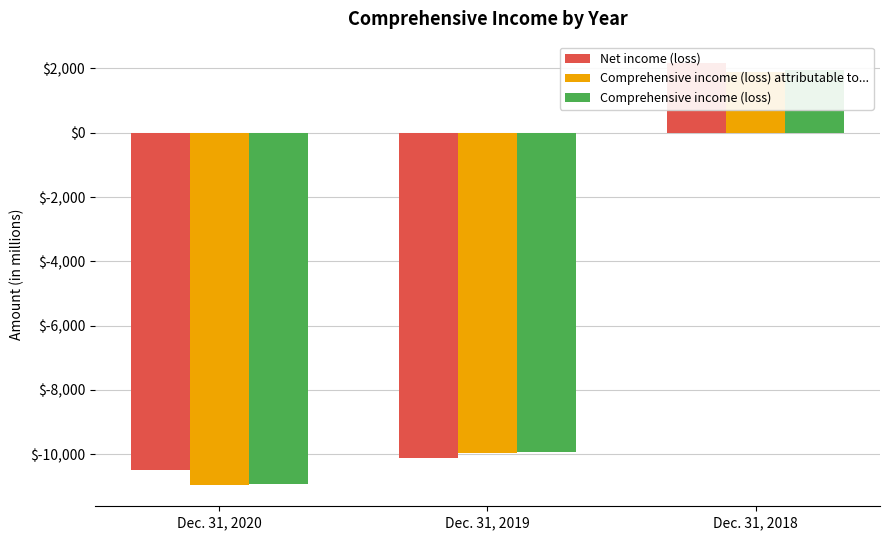

What is the sum of all Comprehensive income (loss) attributable to... values?

-19018